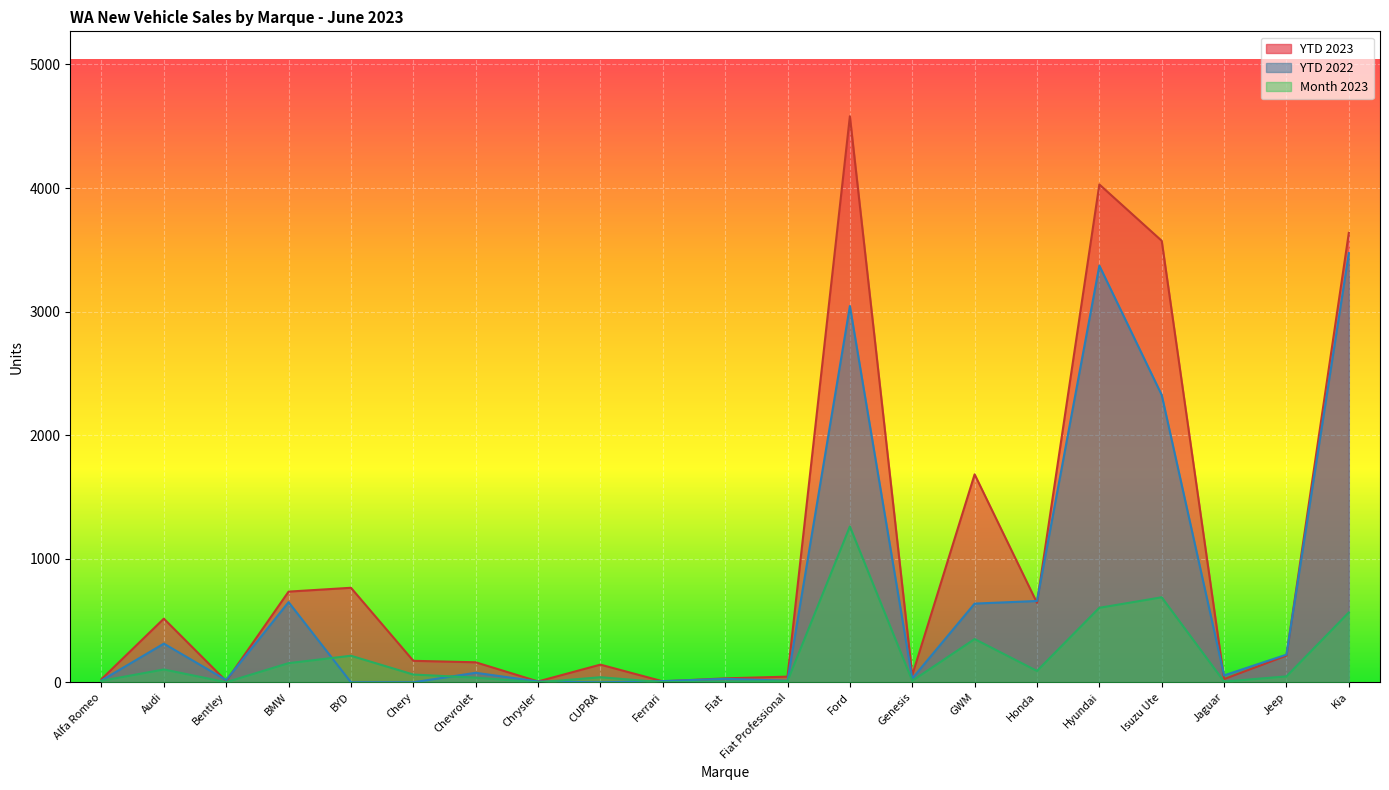

In YTD 2023, how many points are lower than both neighbors (excluding endpoints)?

6